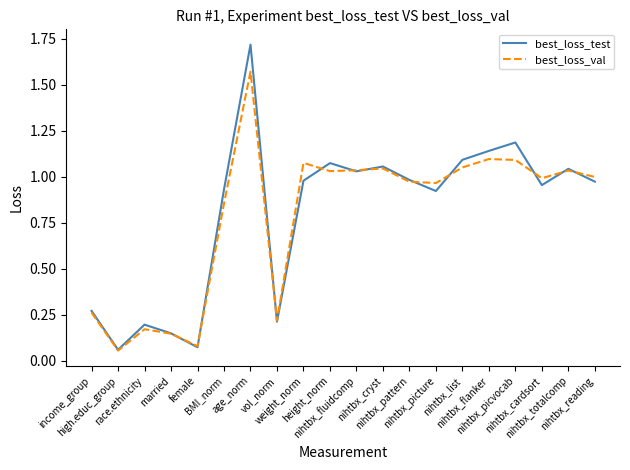

List the series in order of their peak value, lowest first.

best_loss_val, best_loss_test